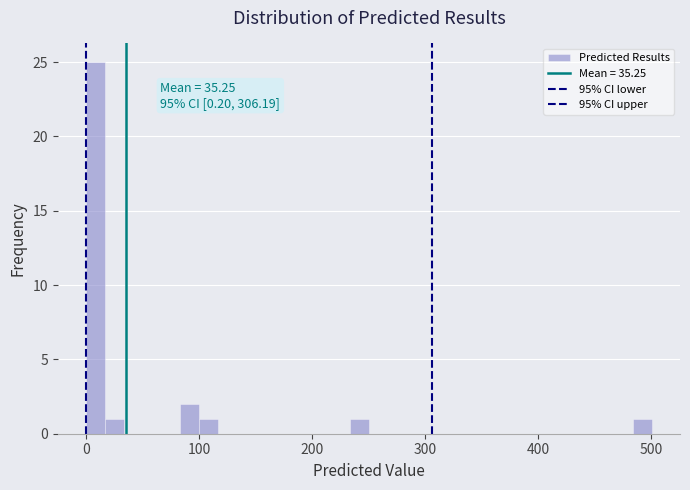

Read against the x-axis, roughly where is the centre of the tallest bar?

10